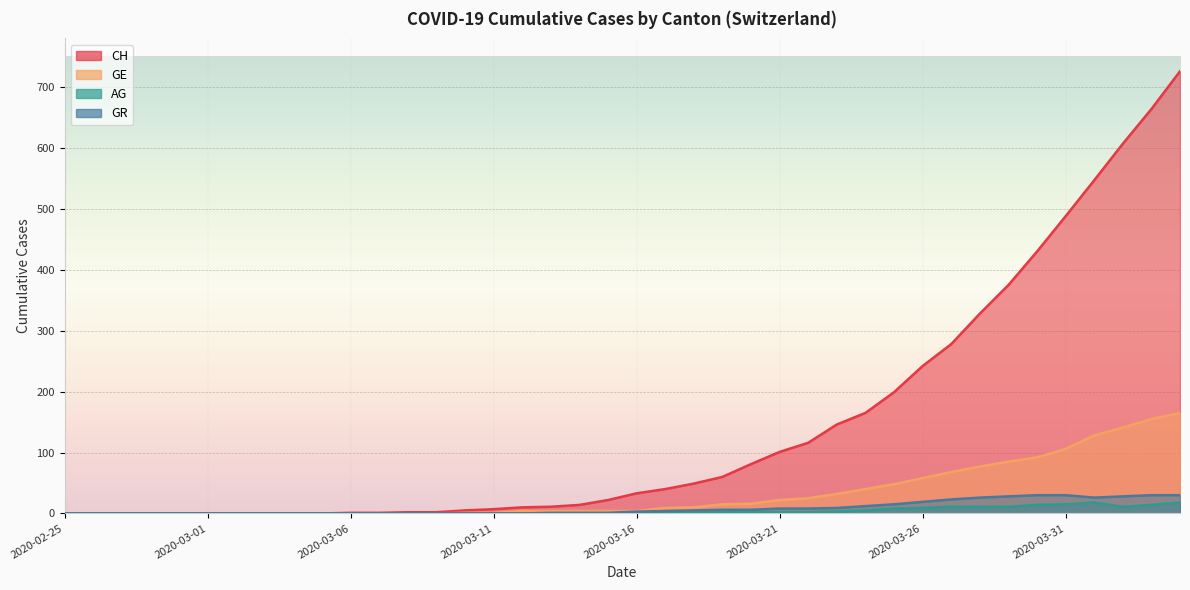

True or false: AG and CH intersect in this chart.

False